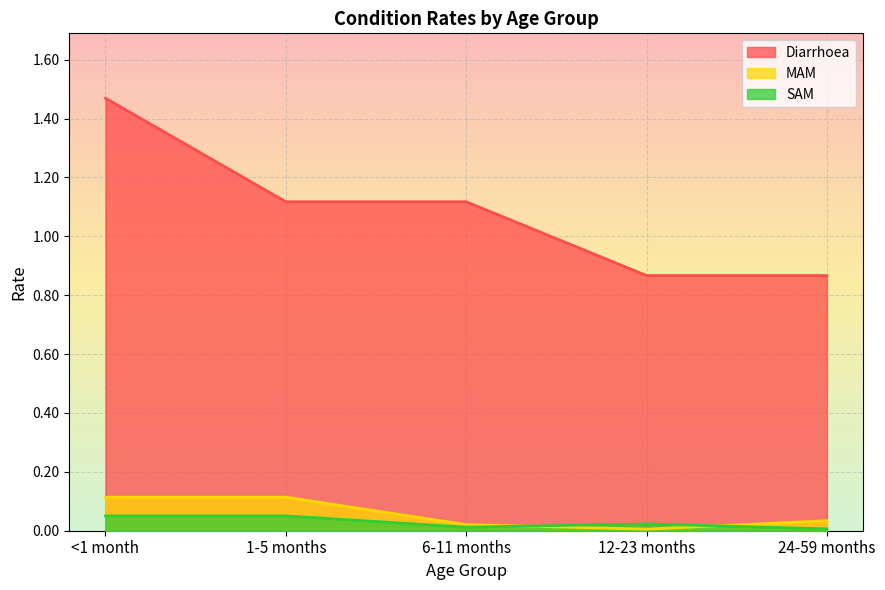

Rank the series by their maximum value, from highest to lowest.

Diarrhoea, MAM, SAM